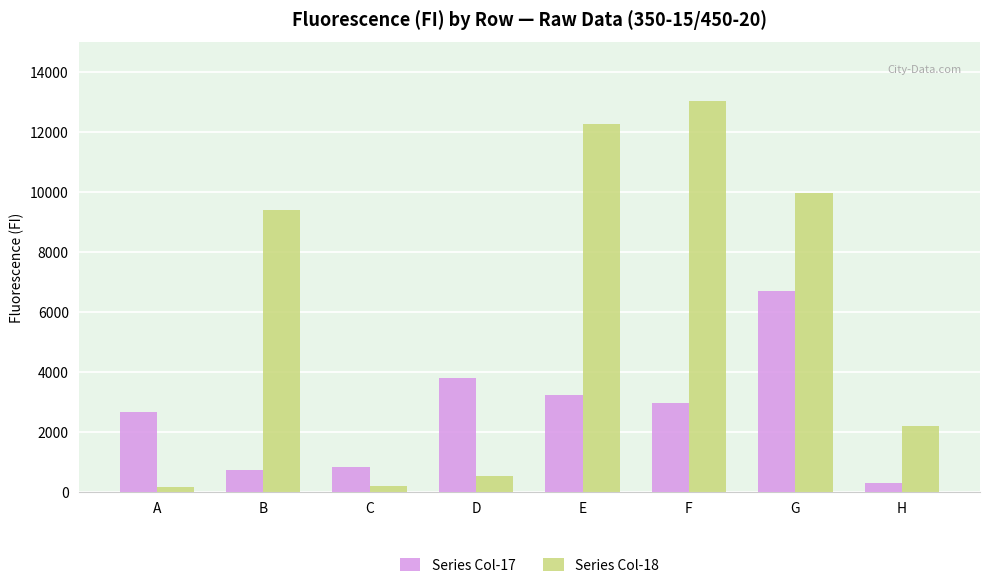

What is the sum of the Series Col-18 values at B and C?

9595